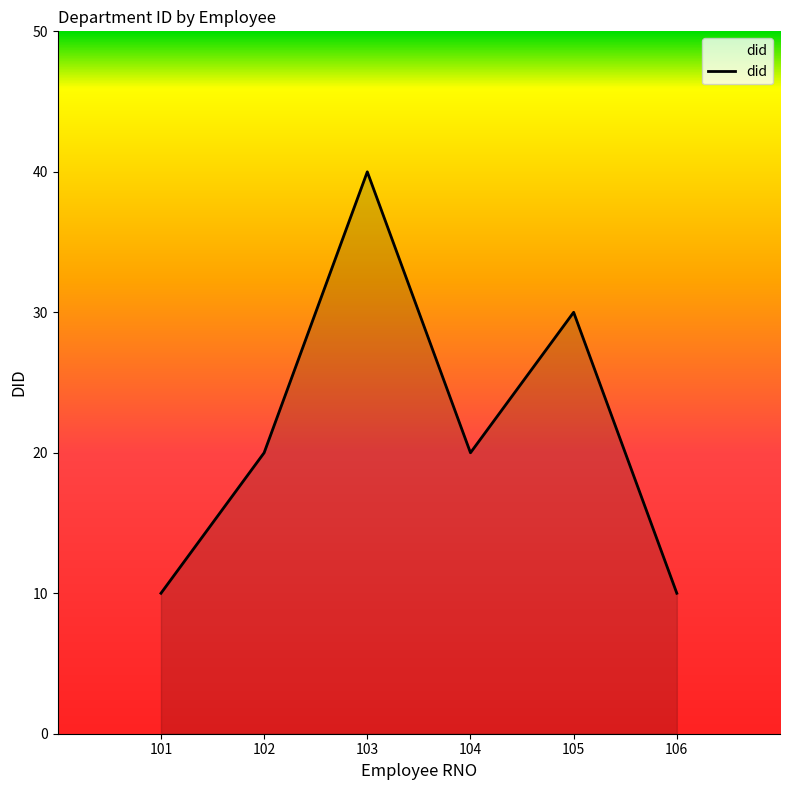

Count the values in the range 10 to 30.

5